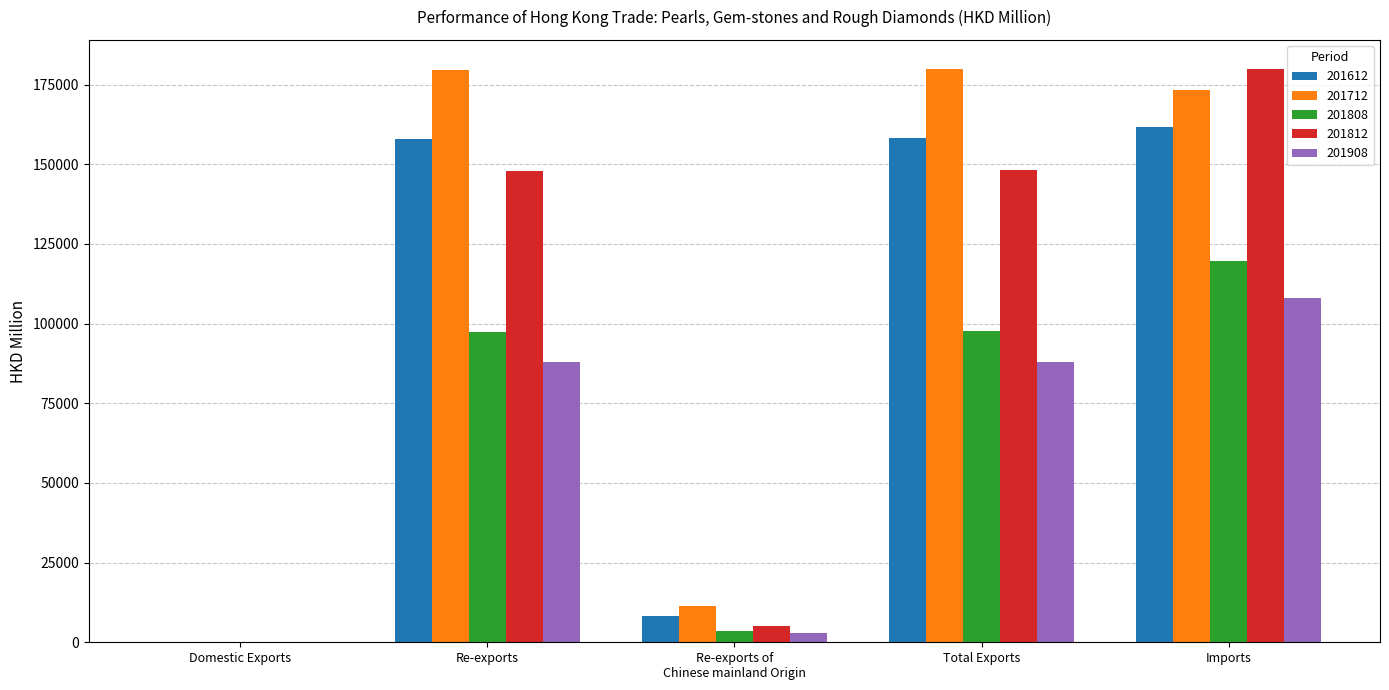

Is the value of 201712 at Domestic Exports greater than the value of 201908 at Re-exports of
Chinese mainland Origin?

No